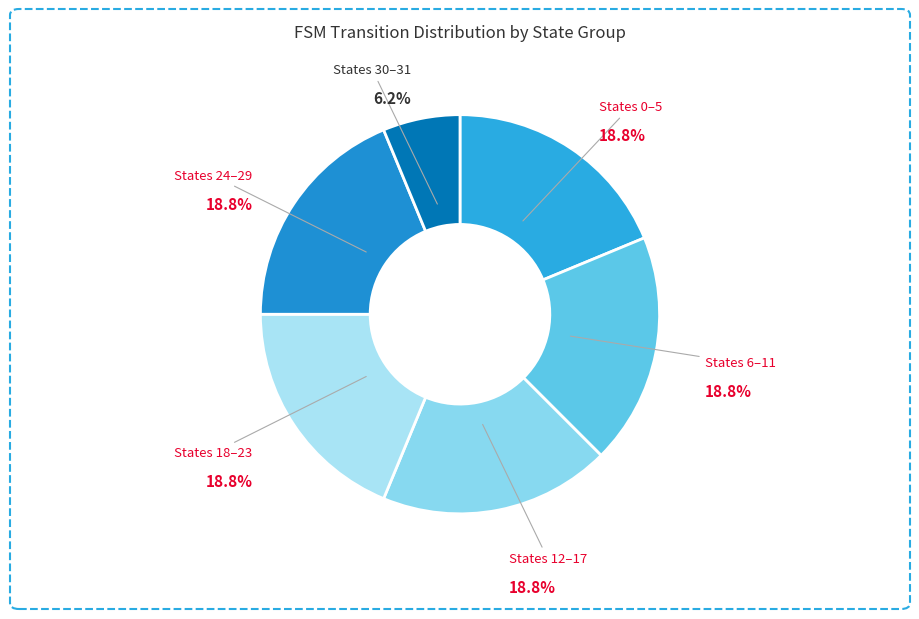

Which category has the biggest portion of the pie?

state 0